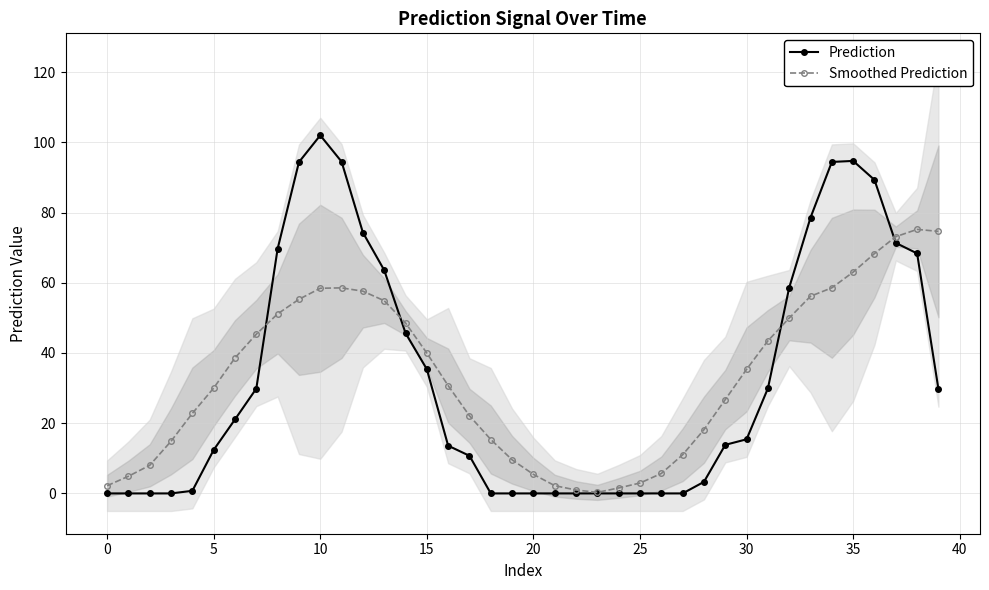

Which series changed the most between 23 and 31?

Smoothed Prediction